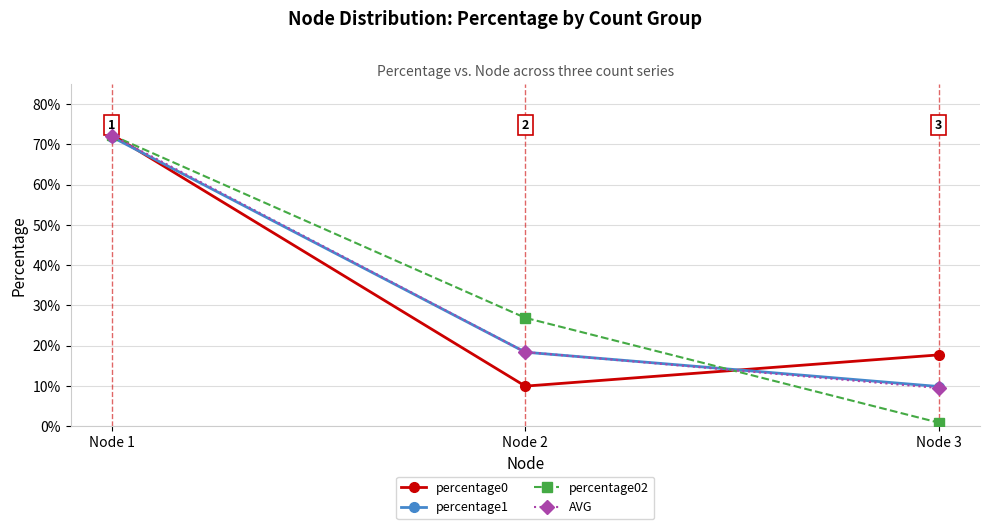

What is the value of the percentage0 point at the 2nd from the left?

0.1